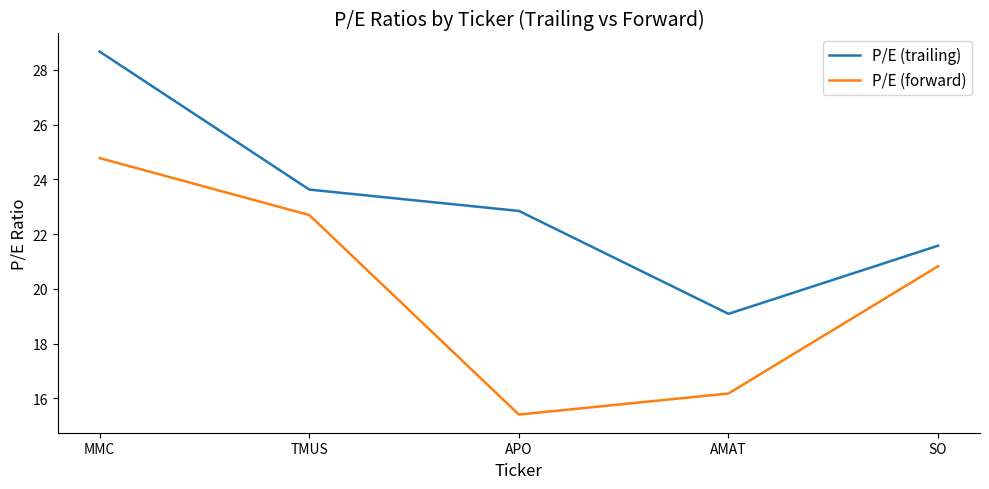

Which series has the largest total across all categories?

P/E (trailing)